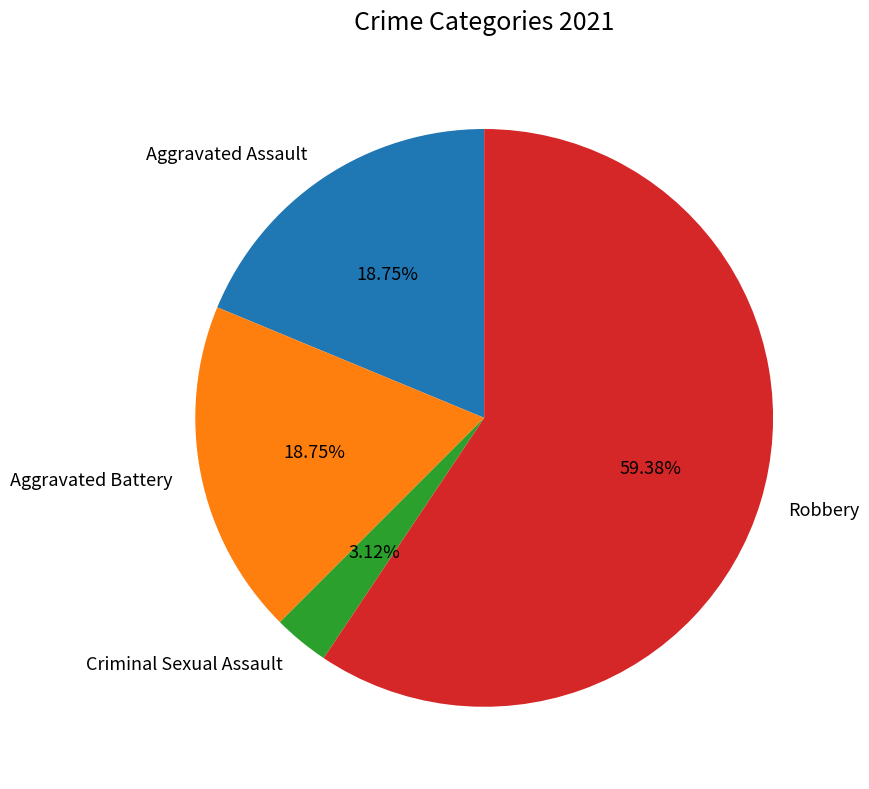

How many segments does this pie chart have?

4